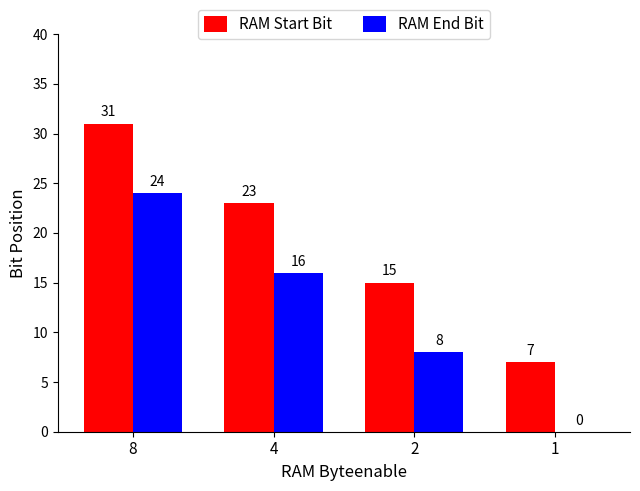

The RAM Start Bit series shows 7 at 1. True or false?

True